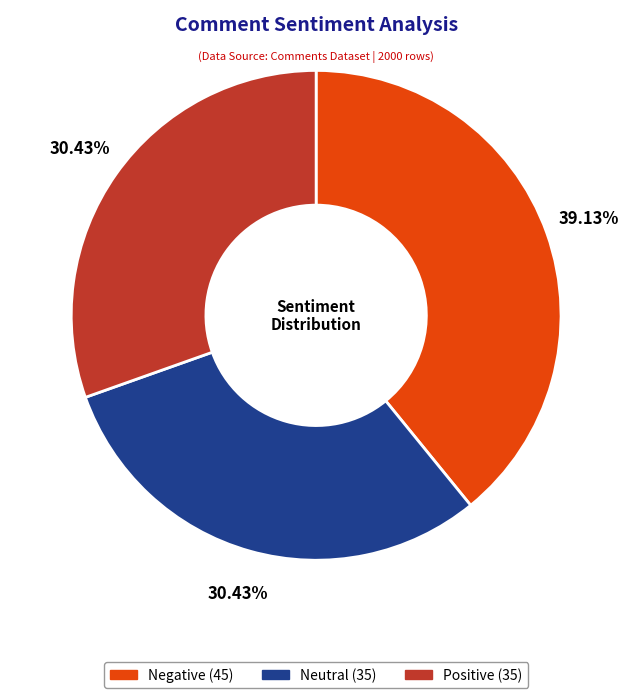

How many segments does this pie chart have?

3